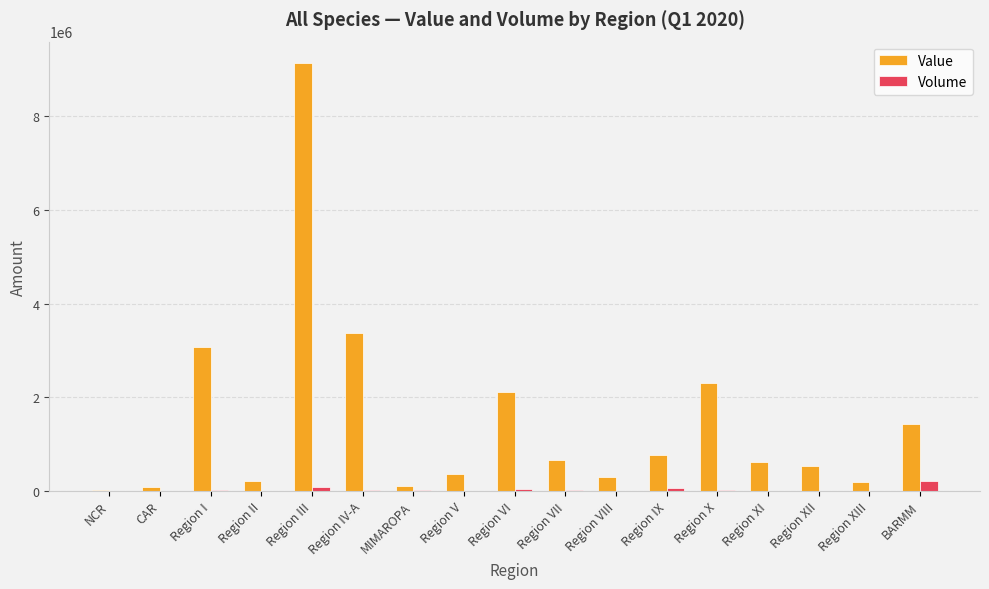

What is the sum of all Value values?

25260211.9